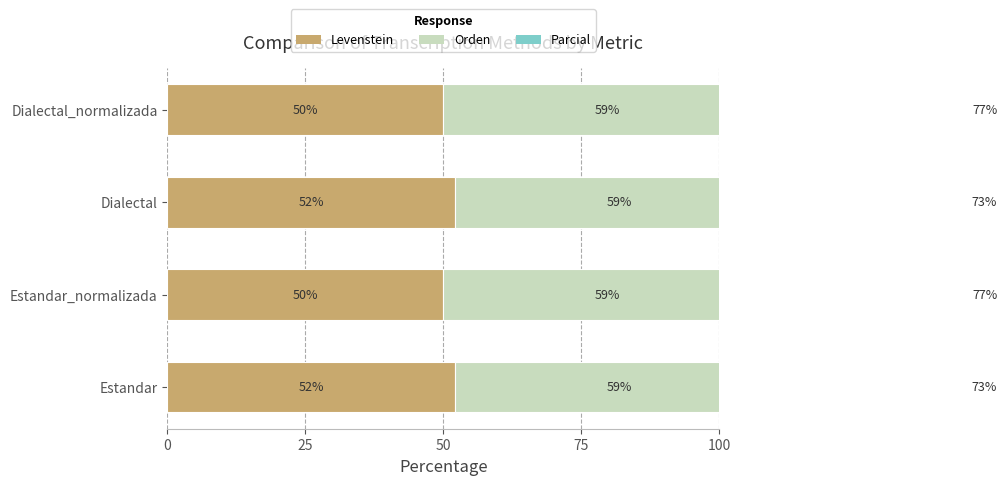

What is the value of the Orden bar at the 4th from the left?

0.6